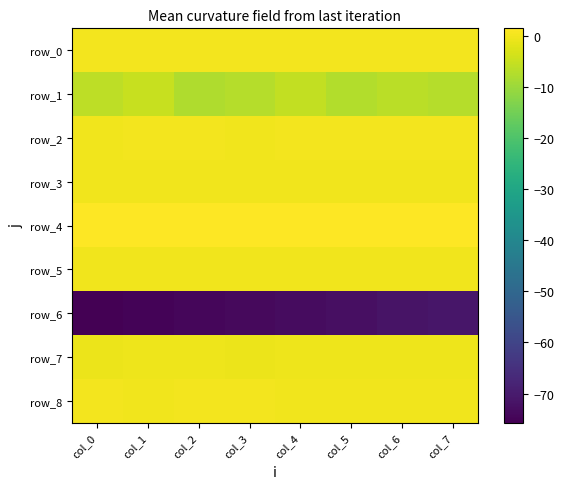

List the labels in order of row_2 value, largest first.

col_4, col_5, col_7, col_6, col_2, col_1, col_0, col_3